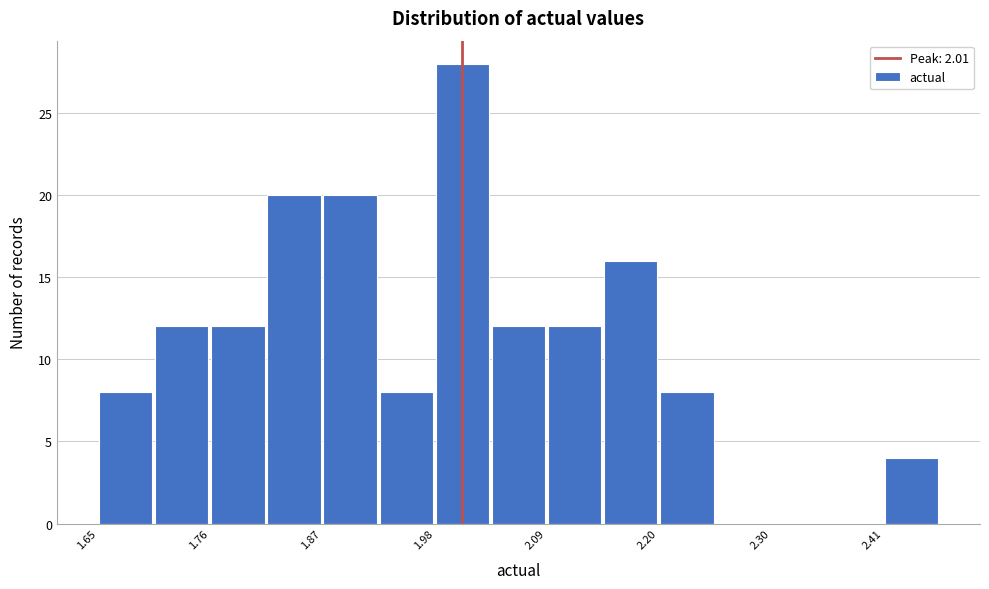

Read against the x-axis, roughly where is the centre of the tallest bar?

2.00